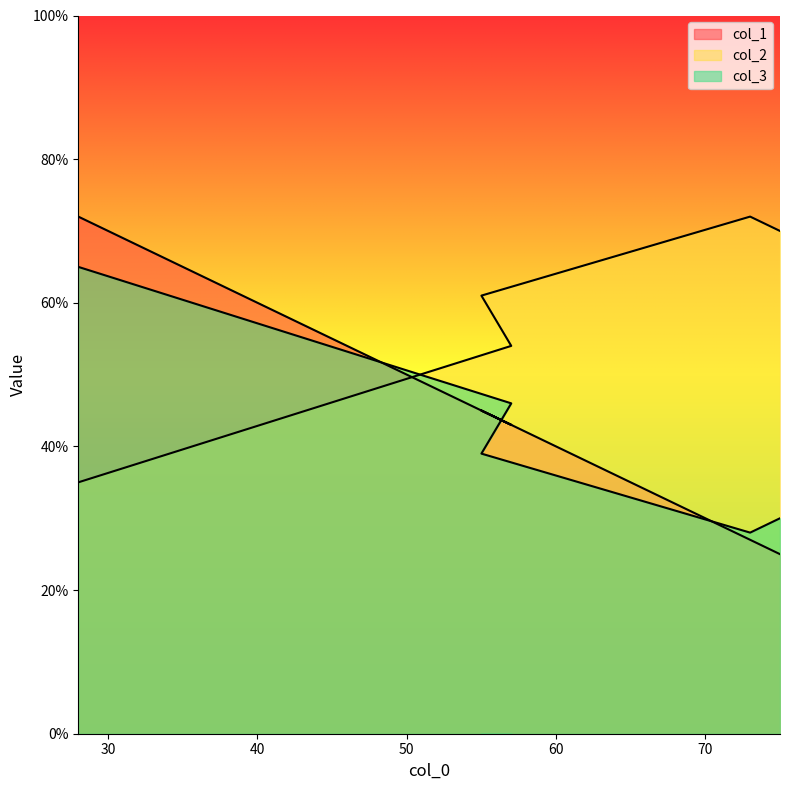

What are all the series names shown in the legend?

col_1, col_2, col_3